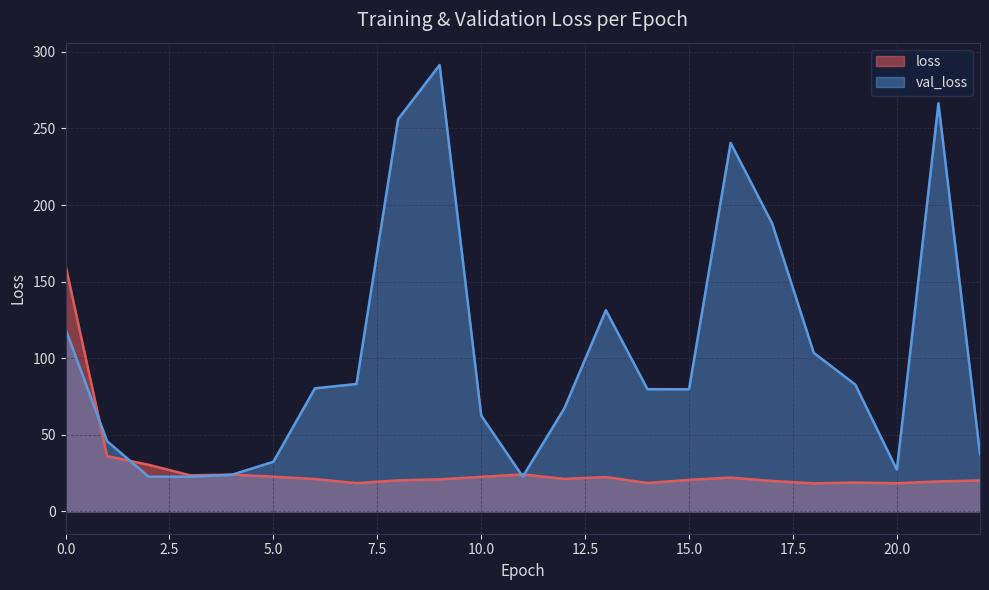

What is the value of the loss point at the 9th from the left?

20.3